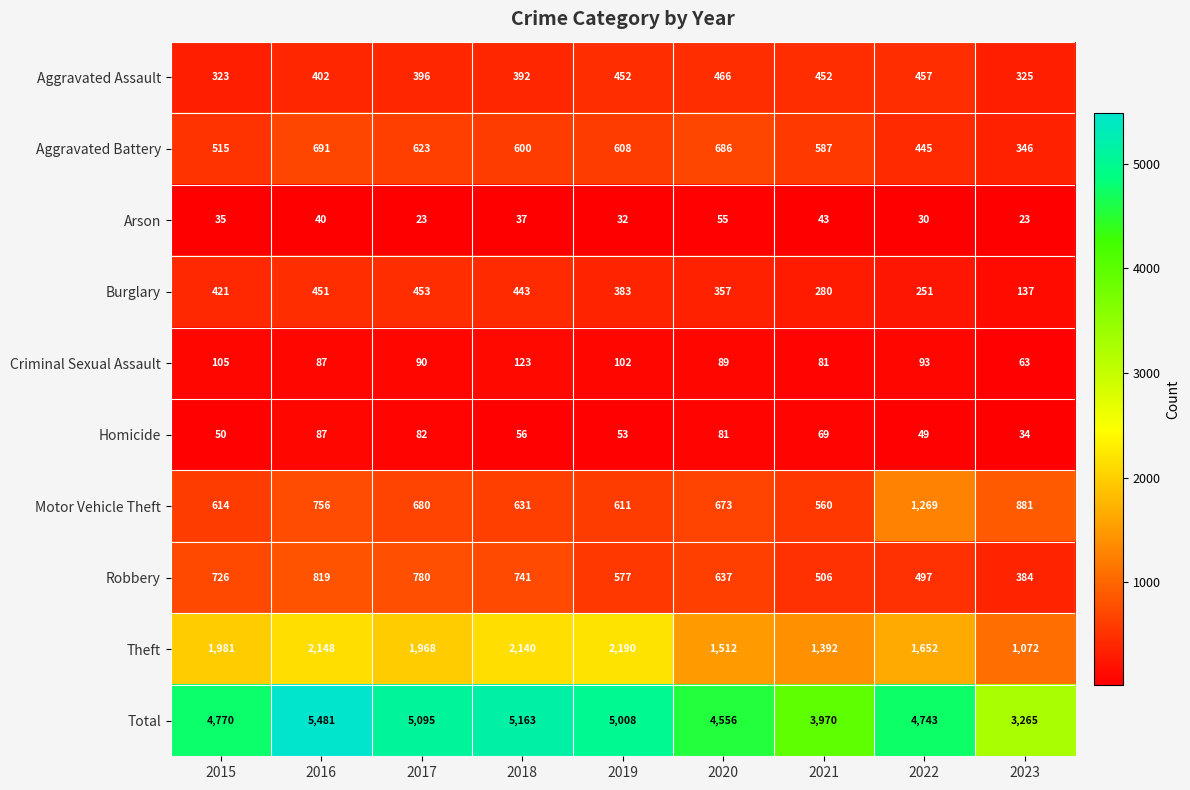

What is the spread (max minus min) of values at 2015?

4735